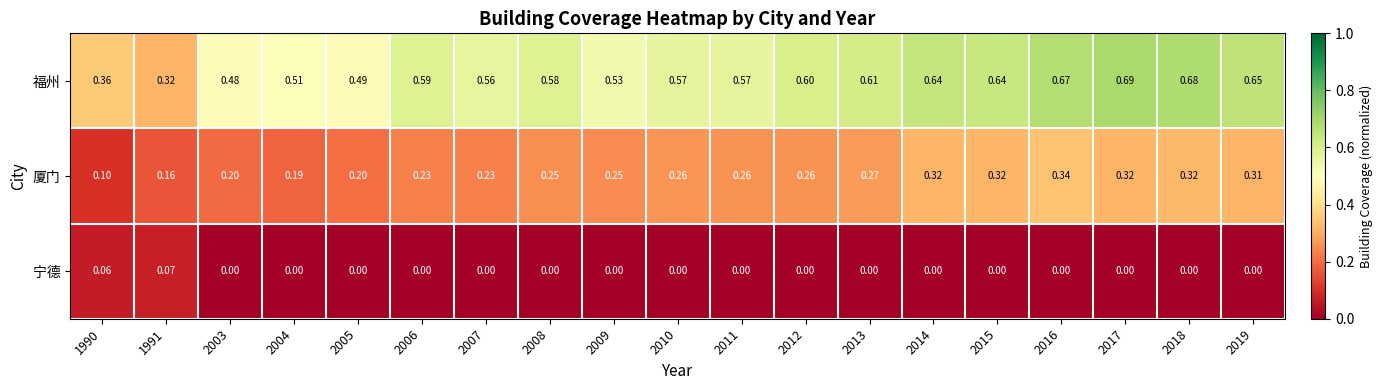

At how many categories does at least one series exceed 0?

19